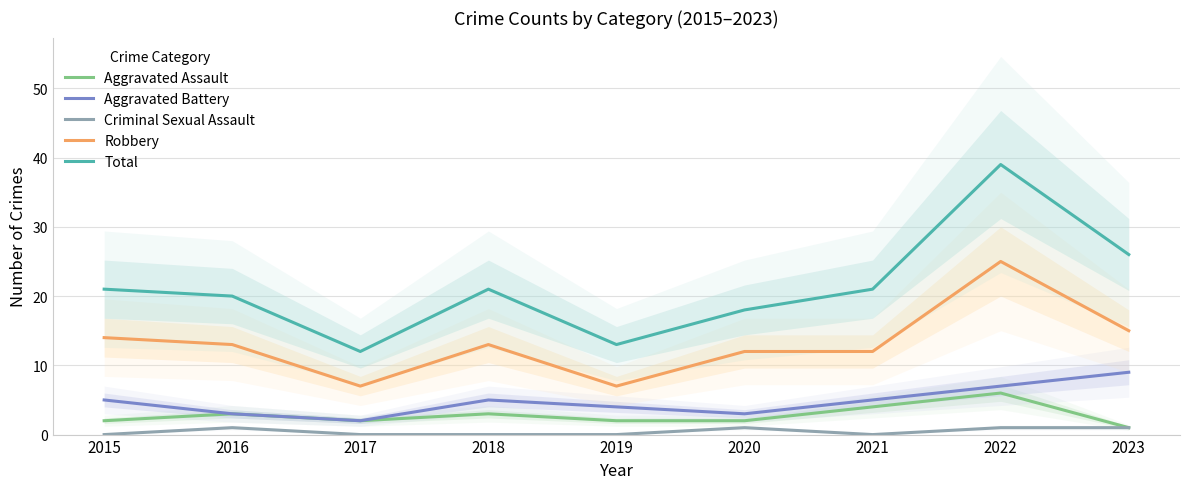

Count the Criminal Sexual Assault values in the range 0 to 1.

9